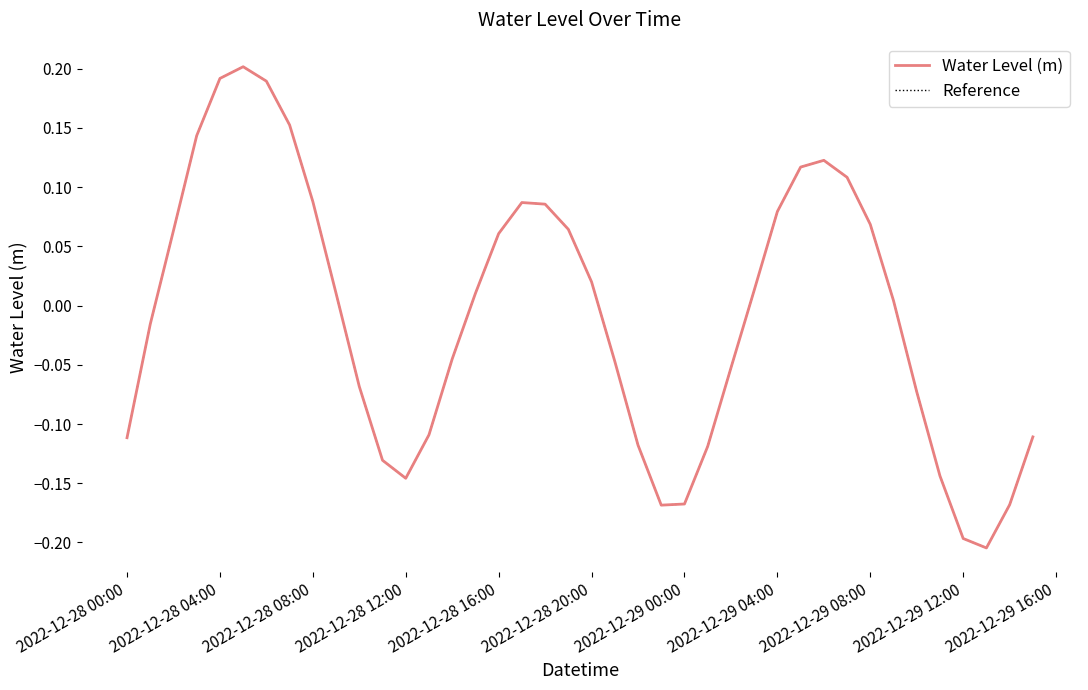

Count the number of data series in this chart.

2